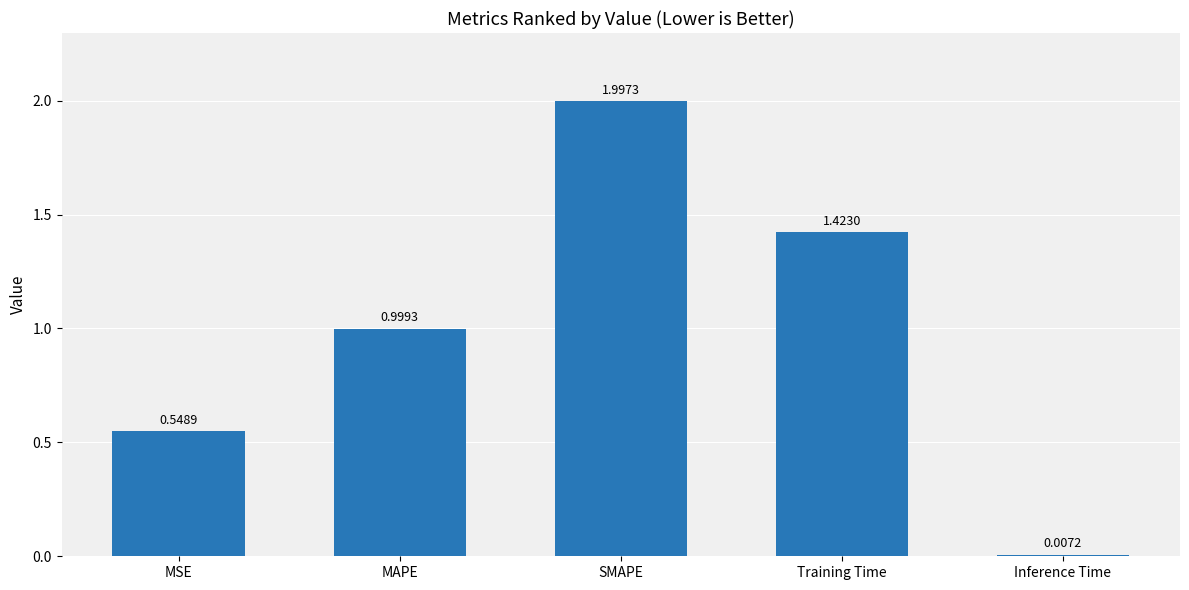

What is the sum of the values at Training Time and MSE?

2.0